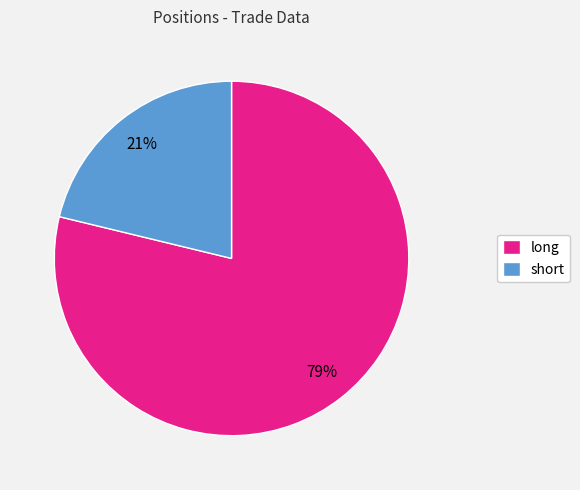

Is the sum of long and short greater than half?

Yes